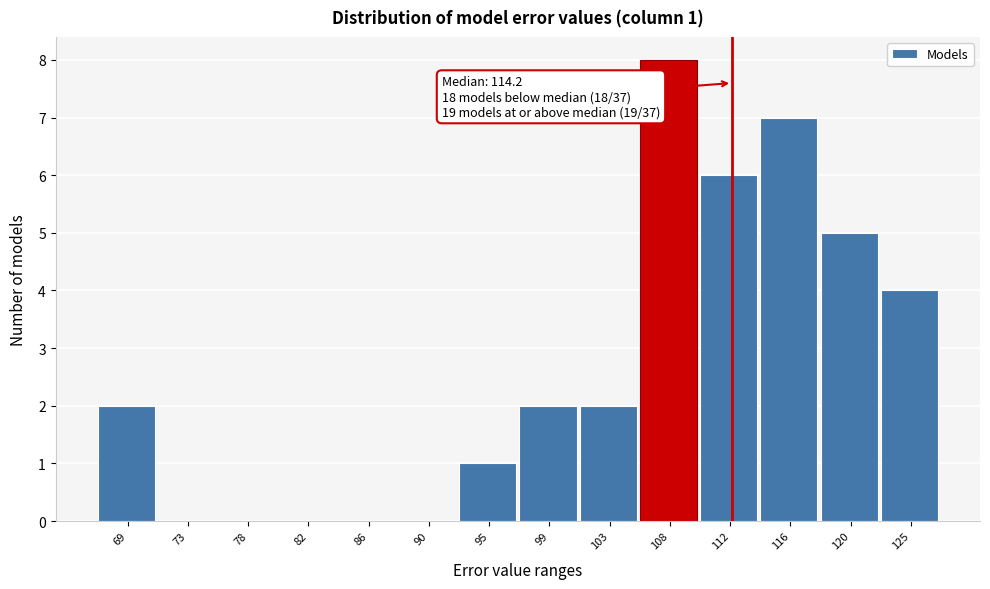

Reading left to right, transcribe all the data shown in this chart.

69=2	73=0	78=0	82=0	86=0	90=0	95=1	99=2	103=2	108=8	112=6	116=7	120=5	125=4